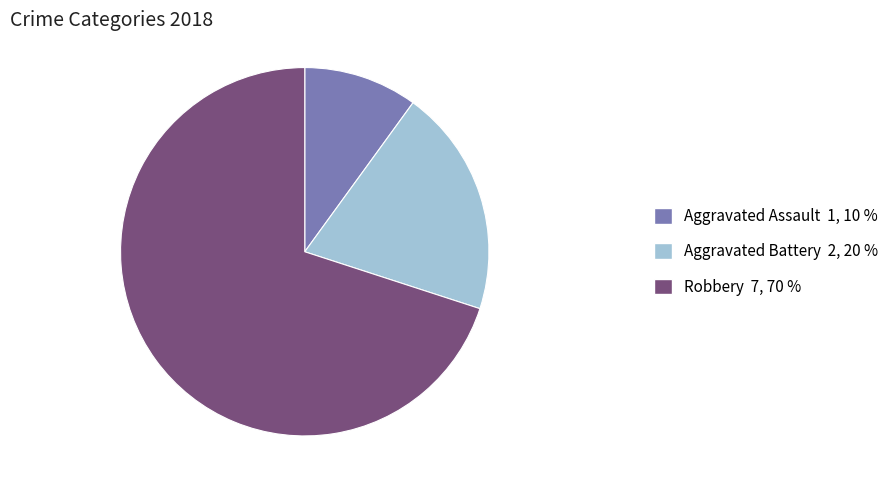

Which category has the biggest portion of the pie?

Robbery